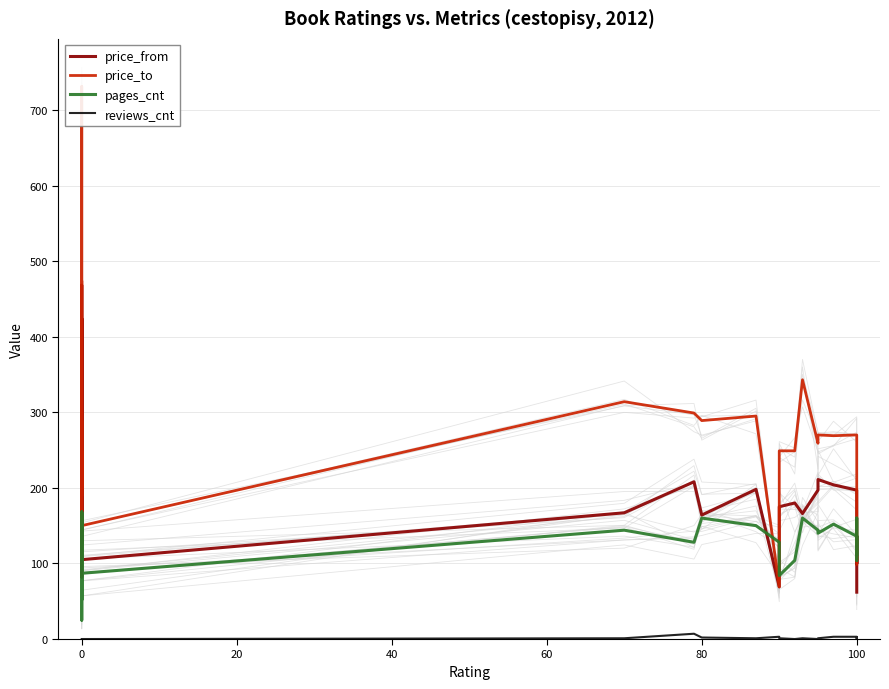

What is the sum of the price_from values at 100 and 20?

378